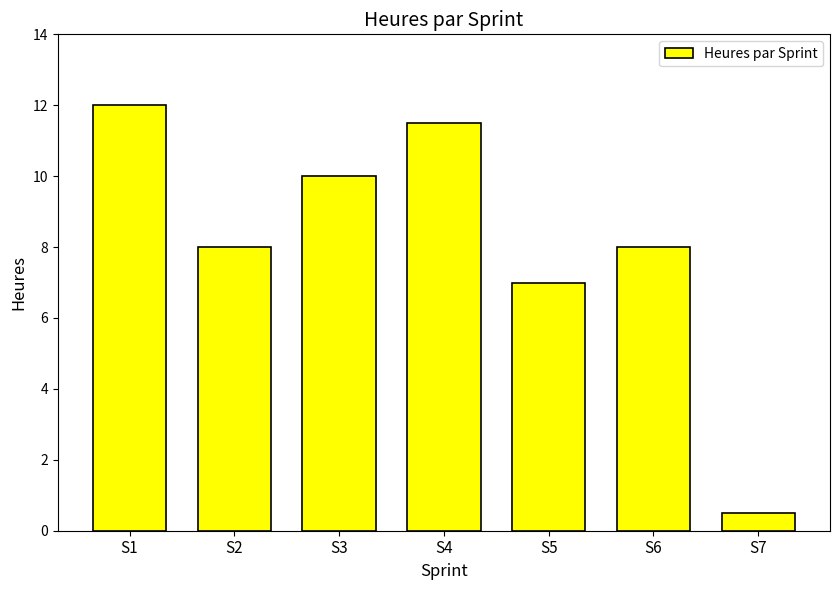

How many distinct data groups are displayed?

1